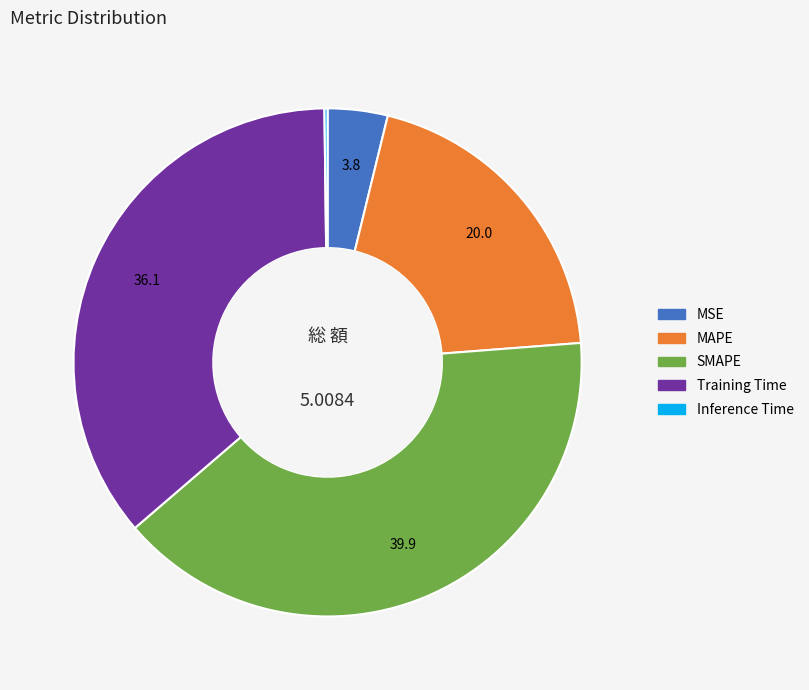

Does any single category account for the majority?

No